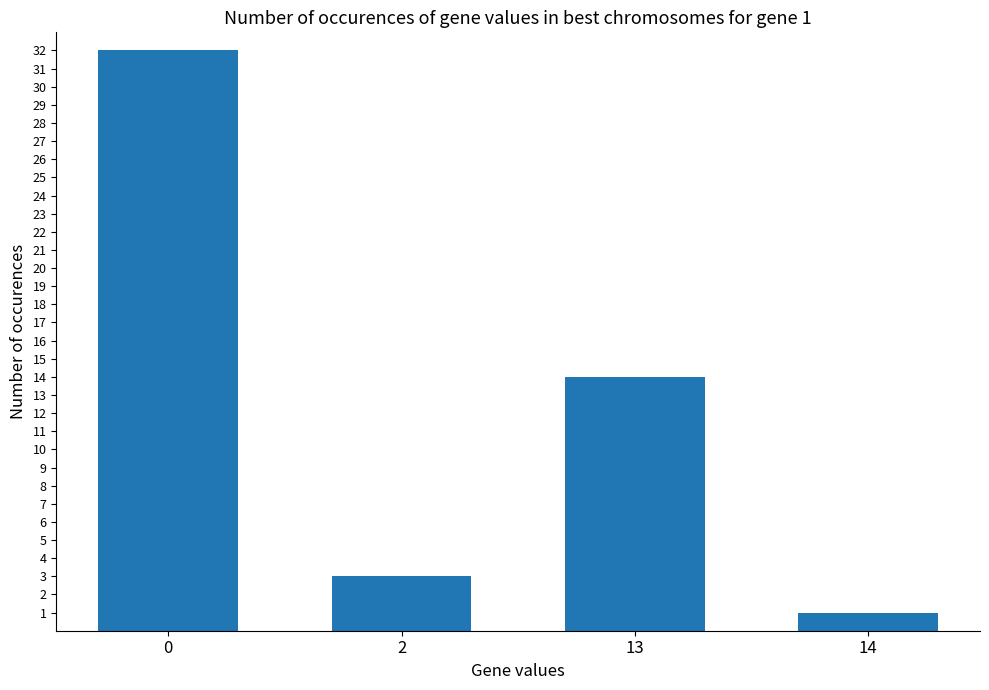

The chart shows a value of 3 at 2. True or false?

True